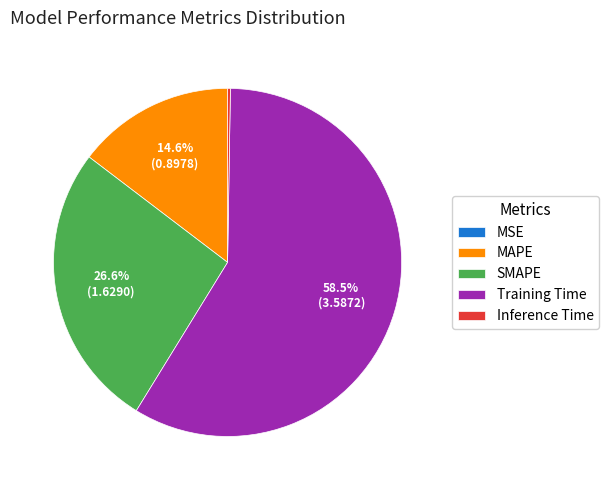

What percentage is NOT represented by MAPE?

85.4%